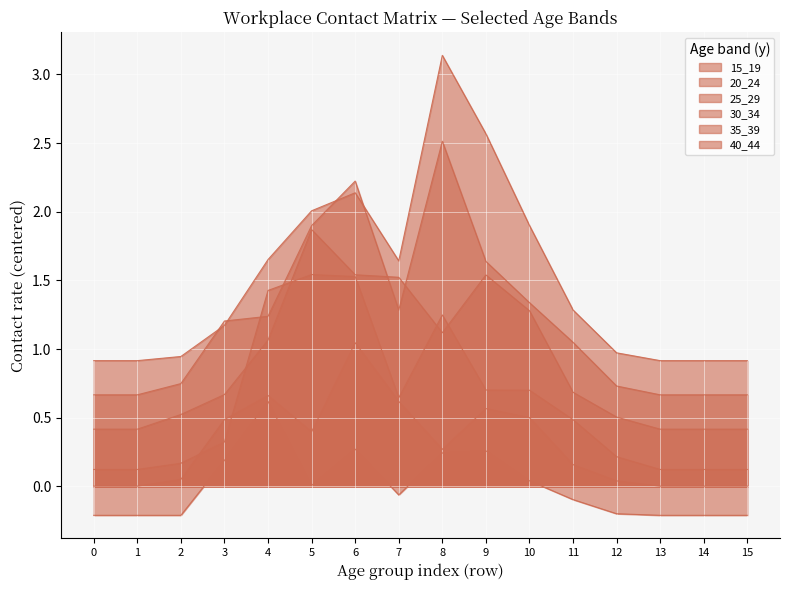

Reading right to left, what are all the values shown in this chart?

15_19: -0.2	-0.2	-0.2	-0.2	-0.1	0.0	0.3	0.2	-0.1	0.3	0.0	0.6	0.2	-0.2	-0.2	-0.2
20_24: 0.0	0.0	0.0	0.0	0.2	0.5	0.6	0.3	0.6	1.0	0.4	0.7	0.5	0.1	0.0	0.0
25_29: 0.1	0.1	0.1	0.2	0.5	0.7	0.7	1.2	0.6	1.5	1.5	1.4	0.3	0.2	0.1	0.1
30_34: 0.4	0.4	0.4	0.5	0.7	1.3	1.5	1.1	1.5	1.5	1.9	1.1	0.7	0.5	0.4	0.4
35_39: 0.7	0.7	0.7	0.7	1.0	1.3	1.6	2.5	1.3	2.2	1.9	1.2	1.2	0.7	0.7	0.7
40_44: 0.9	0.9	0.9	1.0	1.3	1.9	2.6	3.1	1.6	2.1	2.0	1.7	1.2	0.9	0.9	0.9